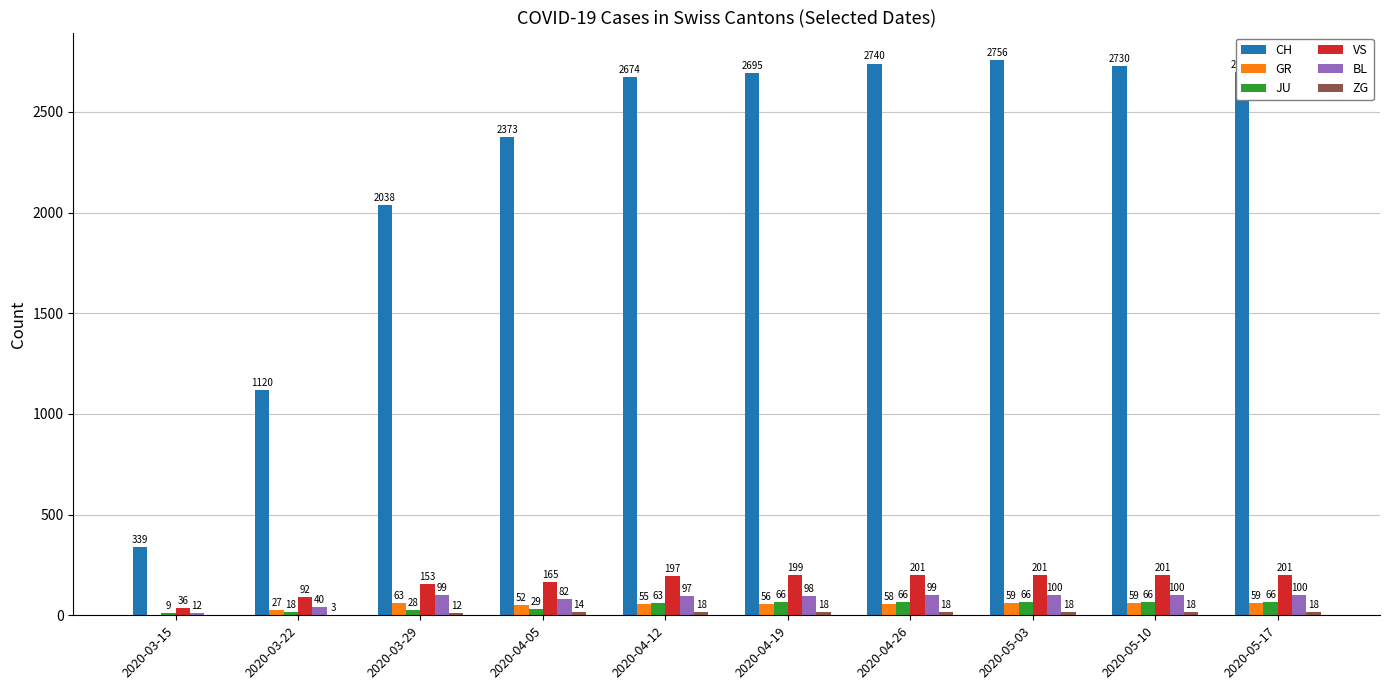

Between 2020-04-26 and 2020-05-17, which series saw the biggest shift?

CH